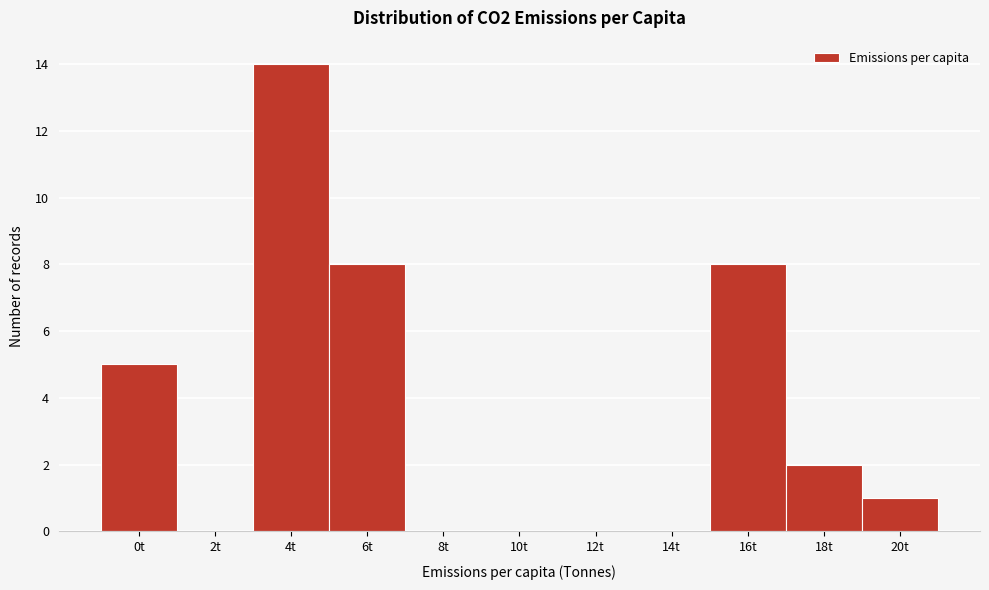

Reading left to right, transcribe all the data shown in this chart.

0t=5	2t=0	4t=14	6t=8	8t=0	10t=0	12t=0	14t=0	16t=8	18t=2	20t=1